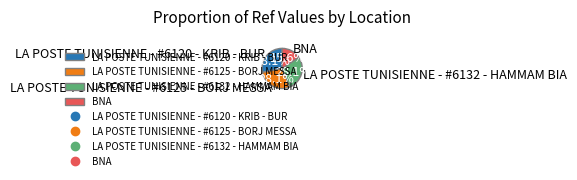

What is the smallest slice in the pie chart?

BNA